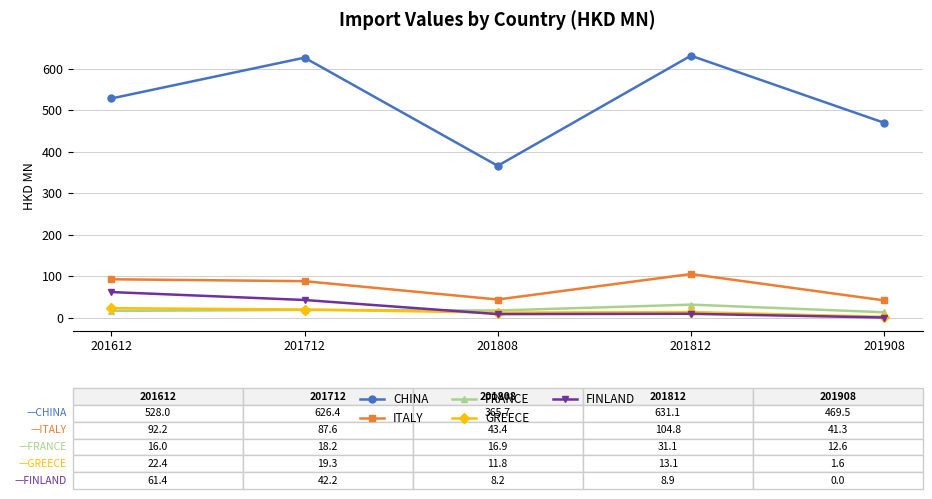

How many data points in CHINA are less than 528?

2